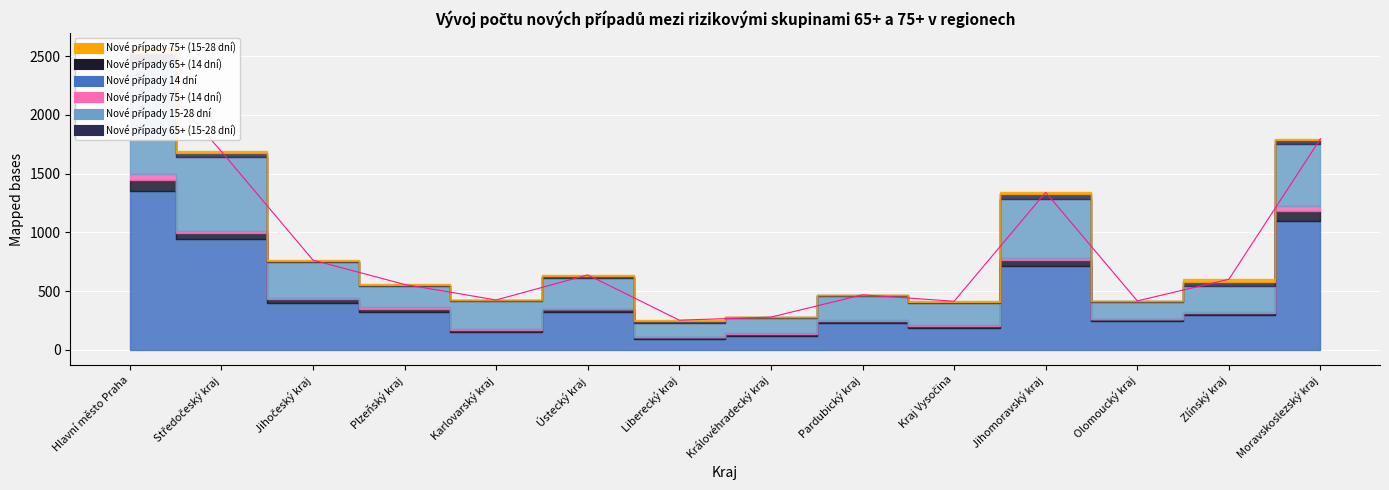

At which category is the sum across all series the highest?

Hlavní město Praha